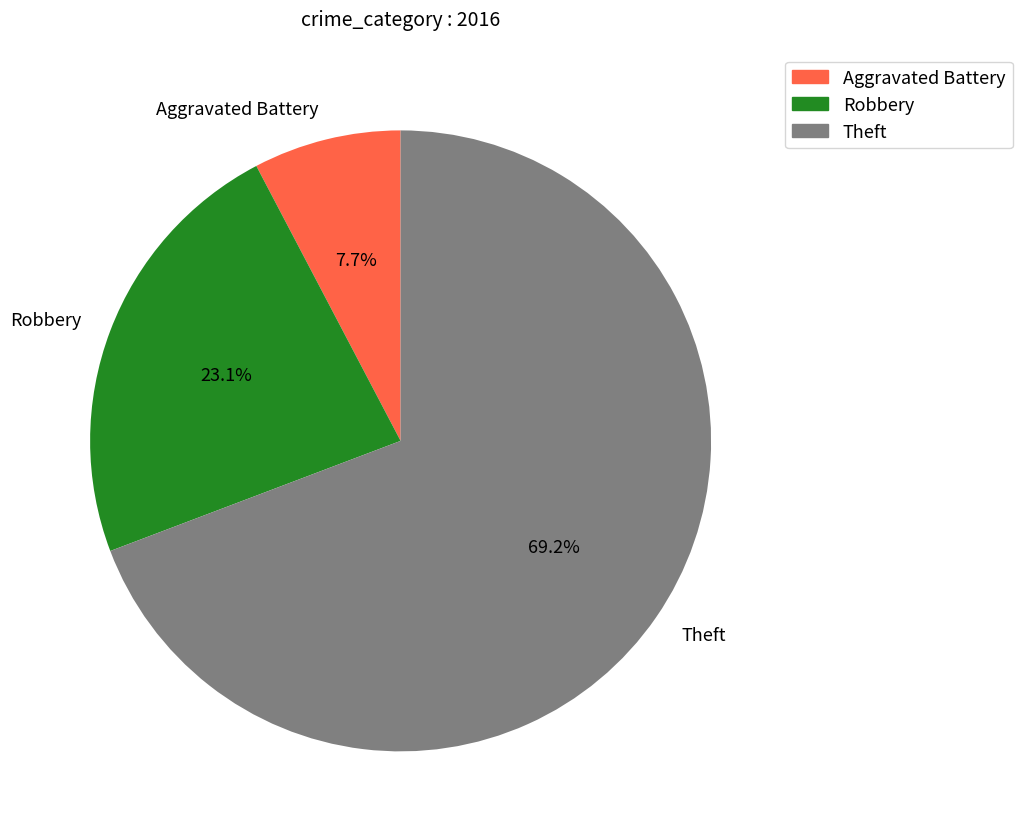

True or false: Robbery accounts for 23% of the total.

True